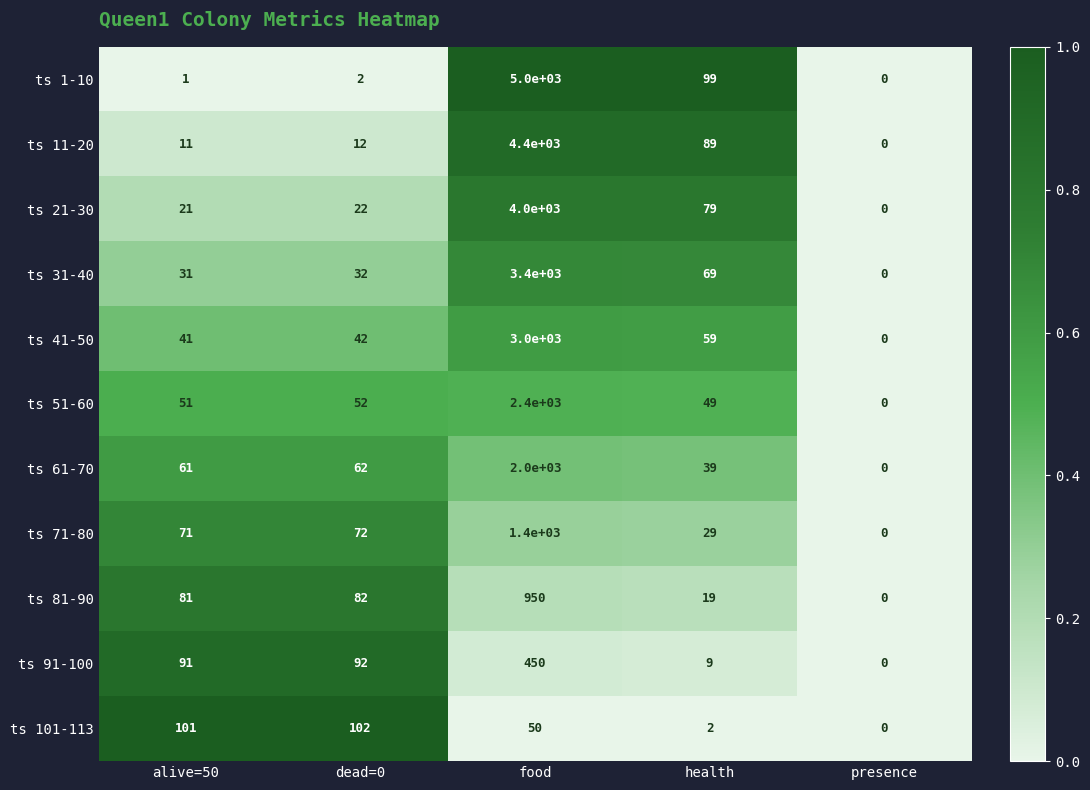

At which category is the sum across all series the highest?

food